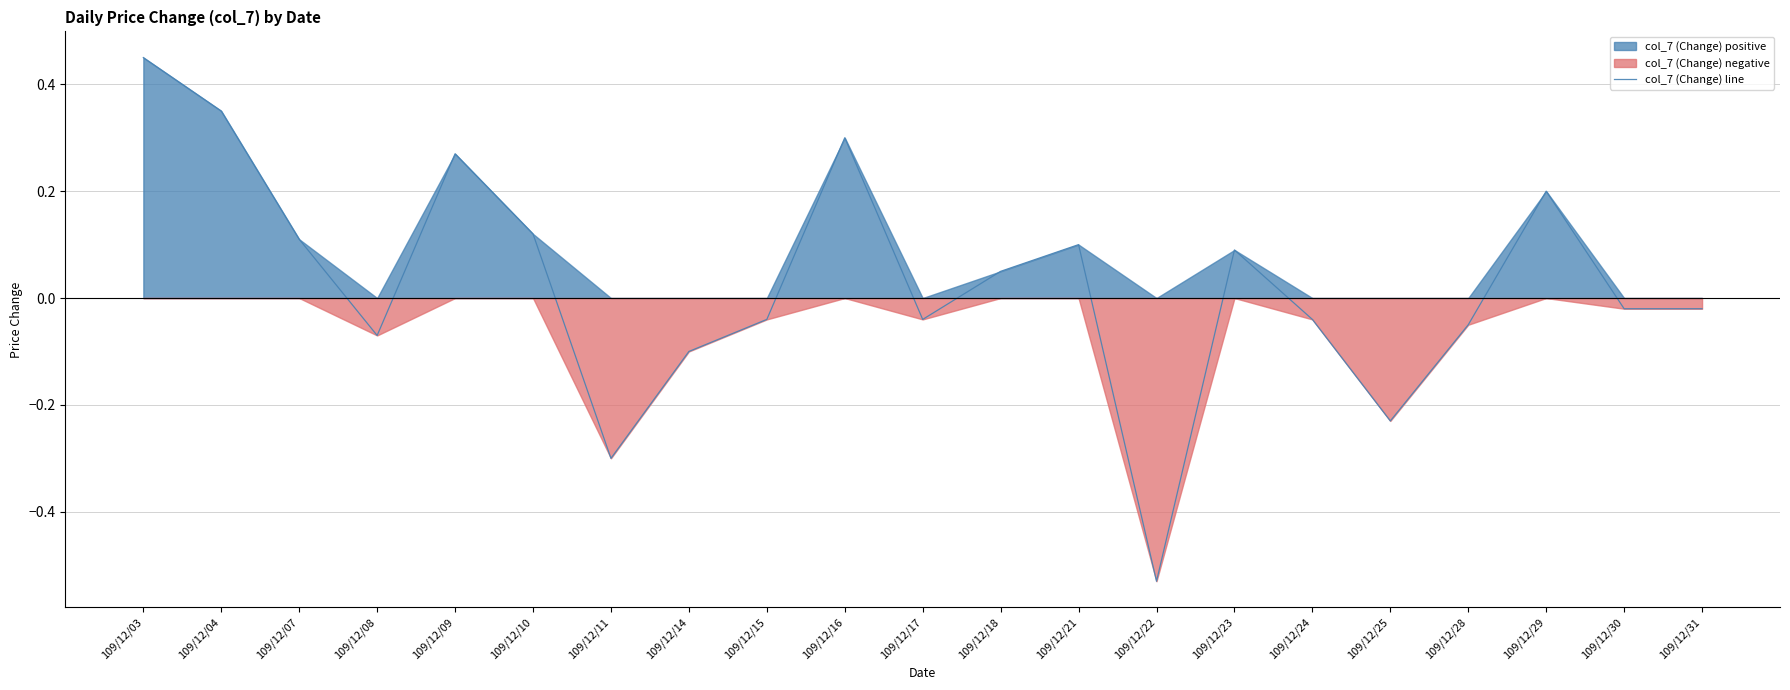

How many negative values are there?

11